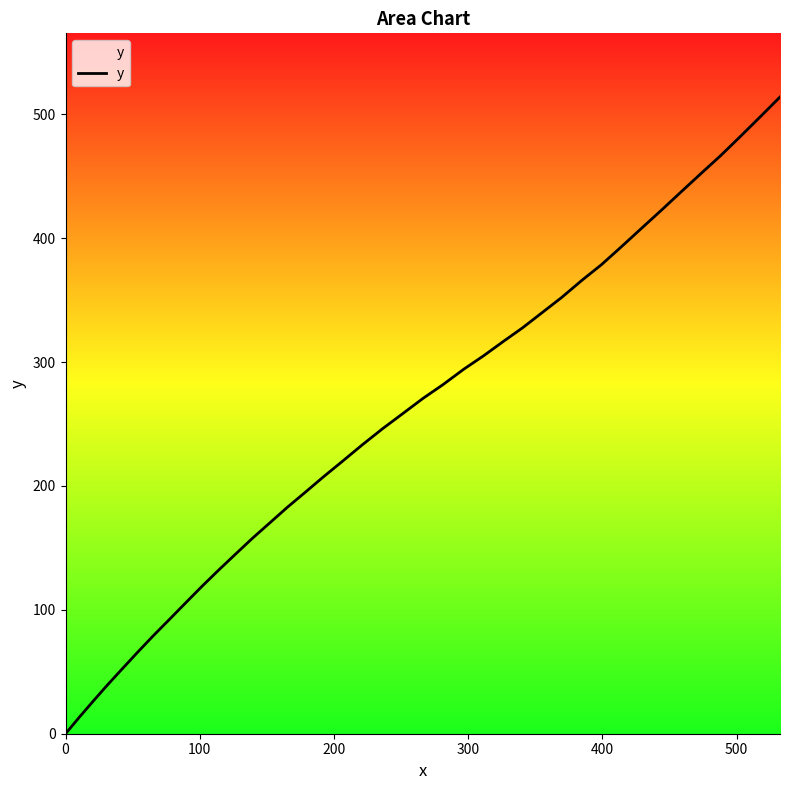

What is the maximum value shown in the chart?

514.0